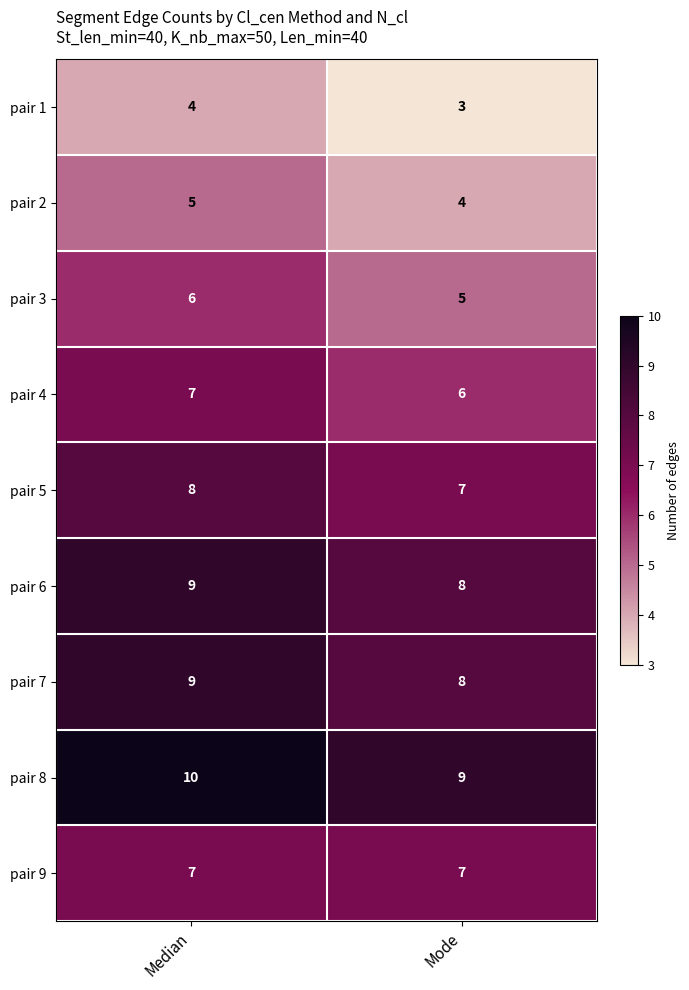

What is the sum of all pair 7 values?

17